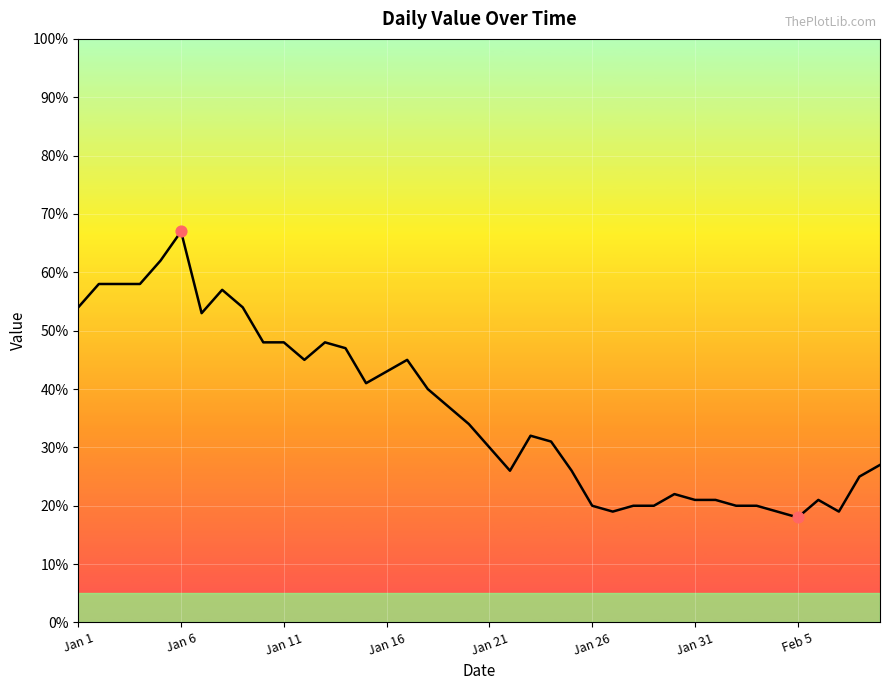

What is the difference between the maximum and minimum values?

49